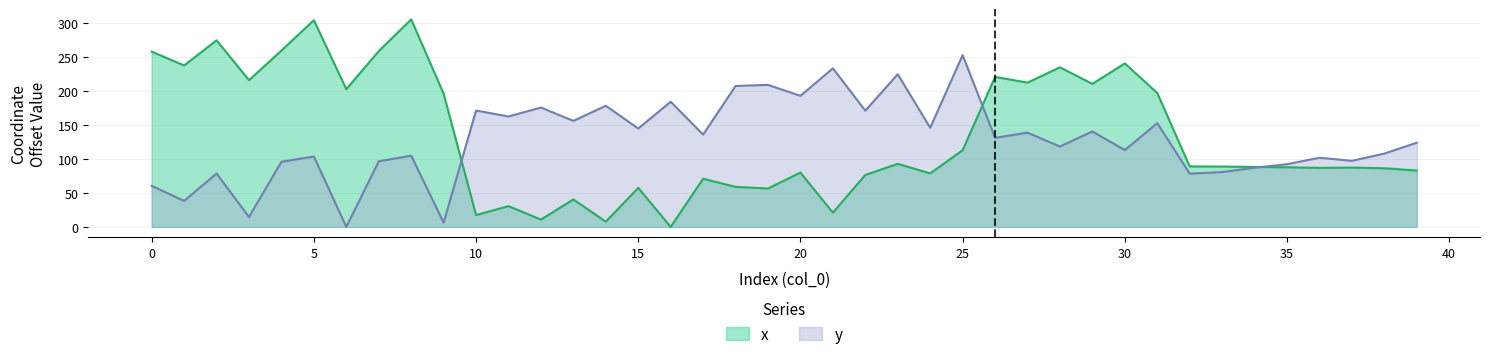

Where does the y series first go above 131?

10